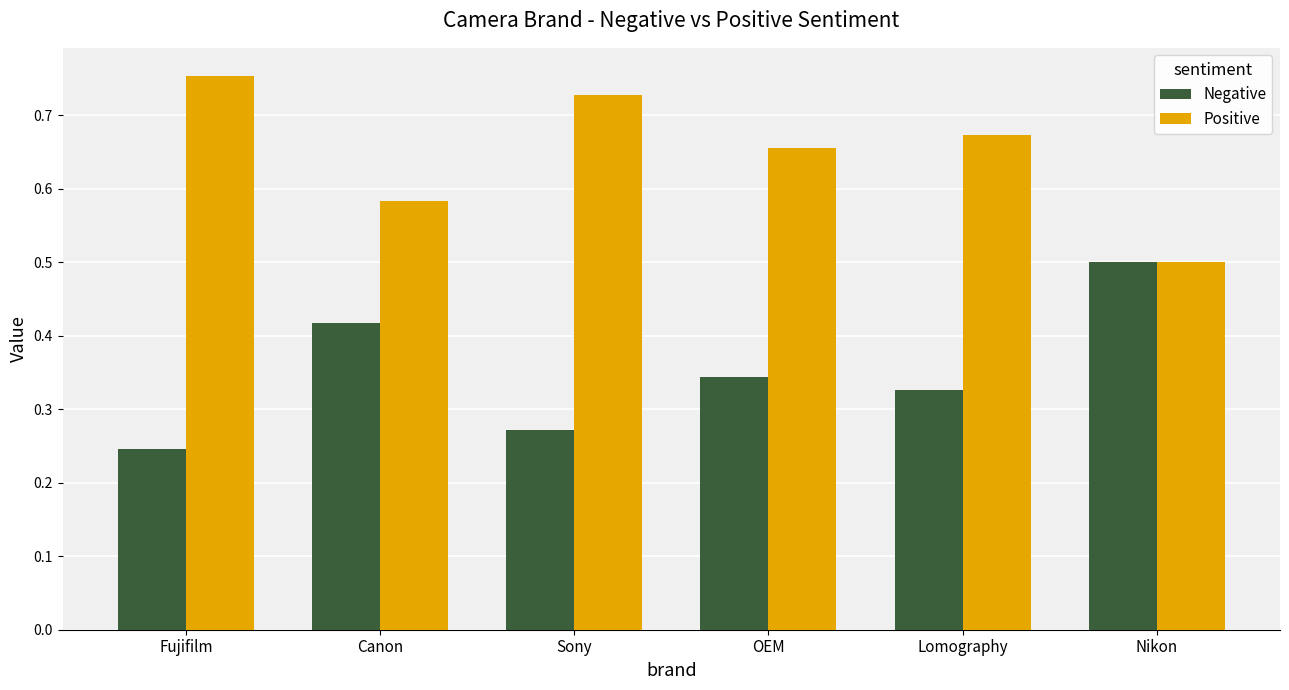

What is the sum of all Positive values?

3.9